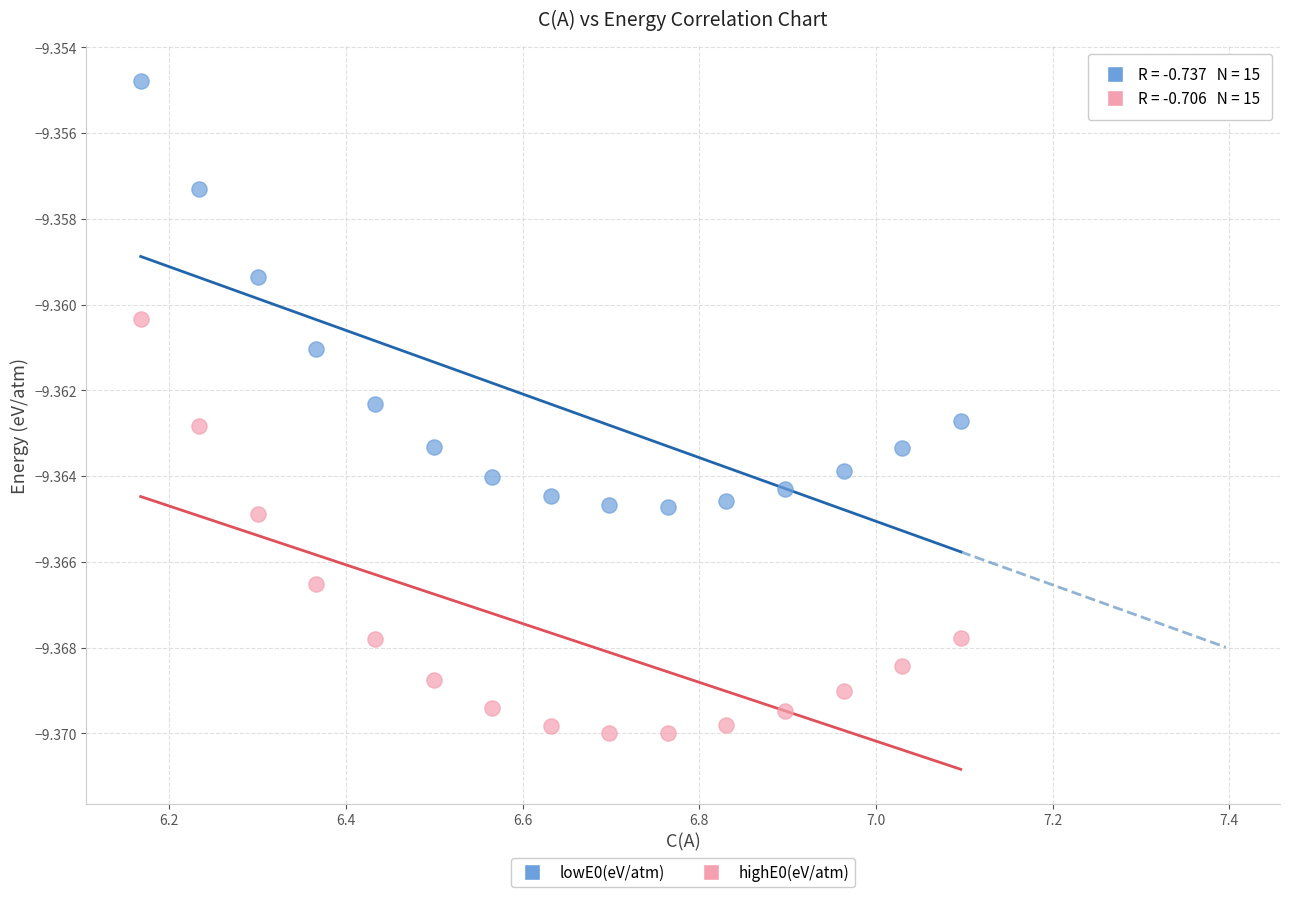

Which series reaches the maximum Y coordinate?

lowE0(eV/atm)